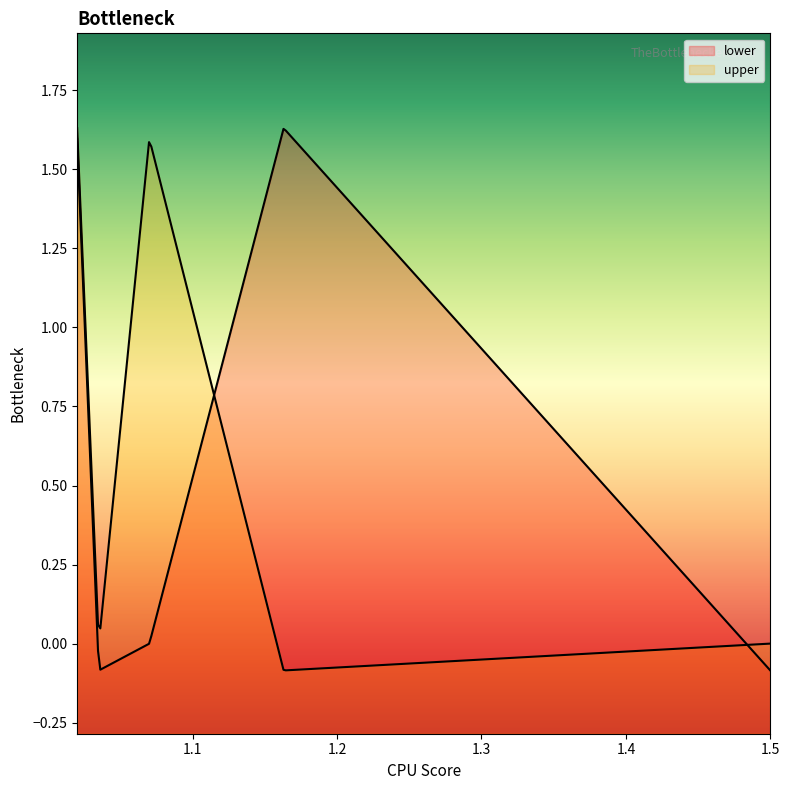

What is the value of the upper point at the 4th from the left?

-0.1